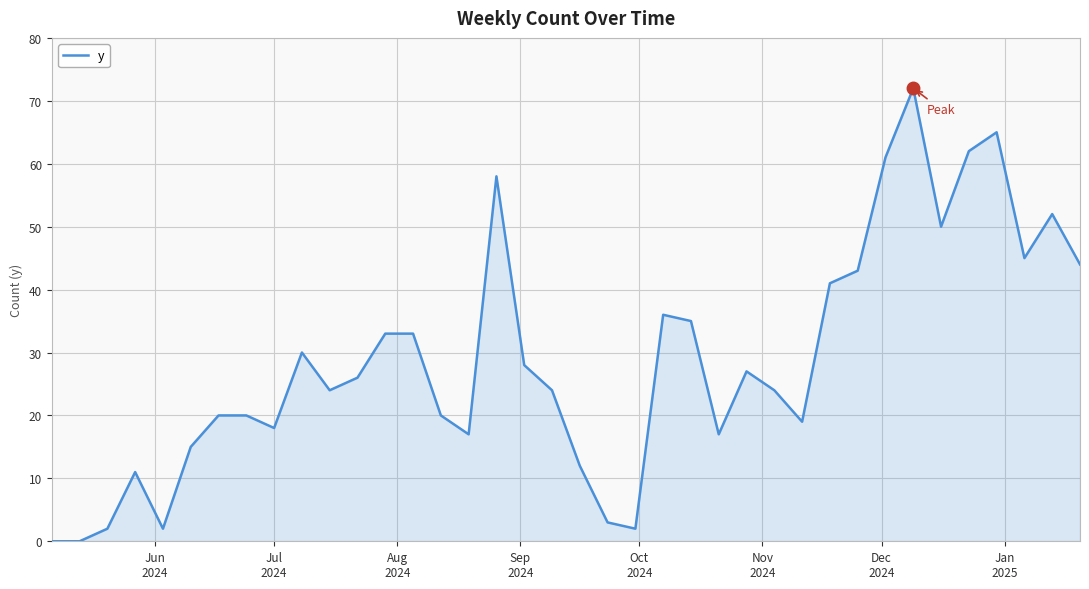

What is the greatest value displayed?

72